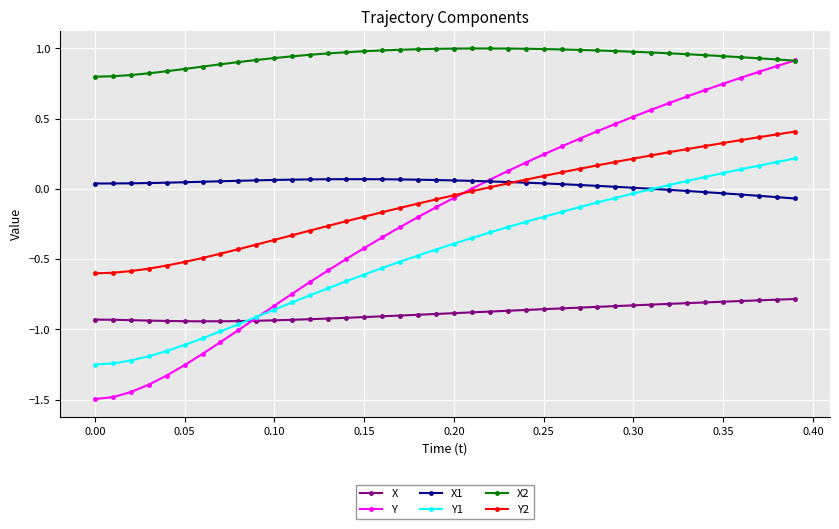

Which series has the widest spread of values?

Y